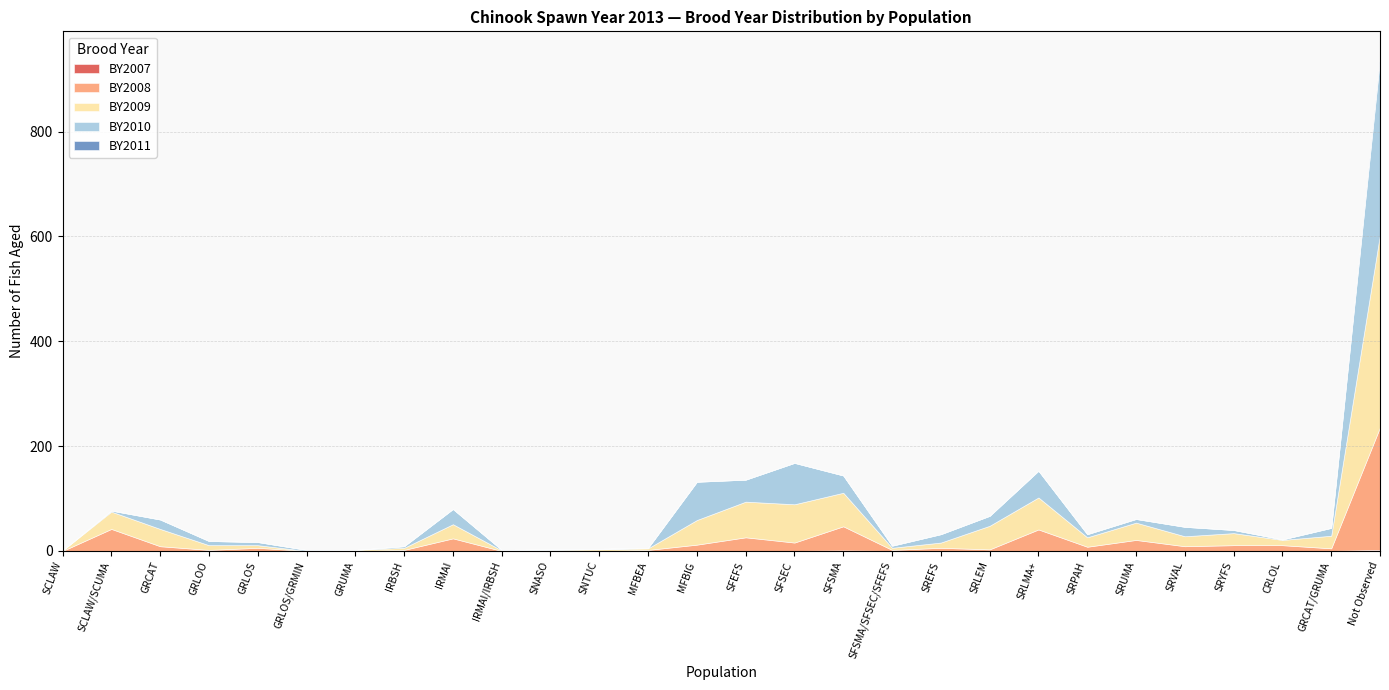

After their last crossing, which series has the higher values: BY2010 or BY2009?

BY2009